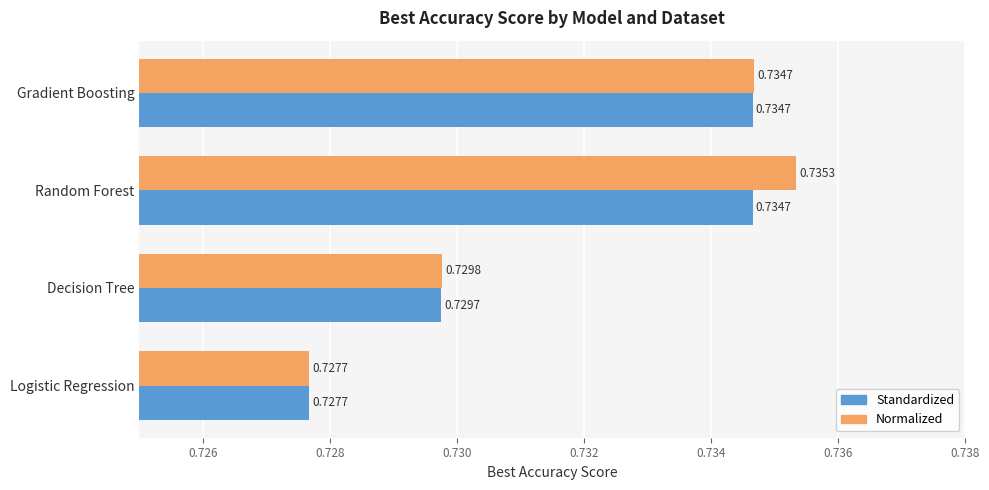

How many Standardized values are between 0 and 1?

4